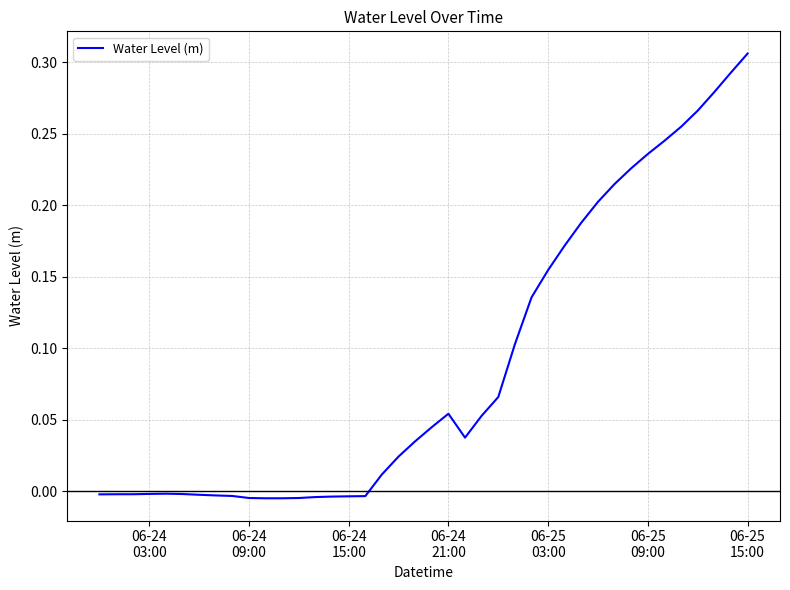

Reading left to right, list all the values displayed in this chart.

-0.0	-0.0	-0.0	-0.0	-0.0	-0.0	-0.0	-0.0	-0.0	-0.0	-0.0	-0.0	-0.0	-0.0	-0.0	-0.0	-0.0	0.0	0.0	0.0	0.0	0.1	0.0	0.1	0.1	0.1	0.1	0.2	0.2	0.2	0.2	0.2	0.2	0.2	0.2	0.3	0.3	0.3	0.3	0.3